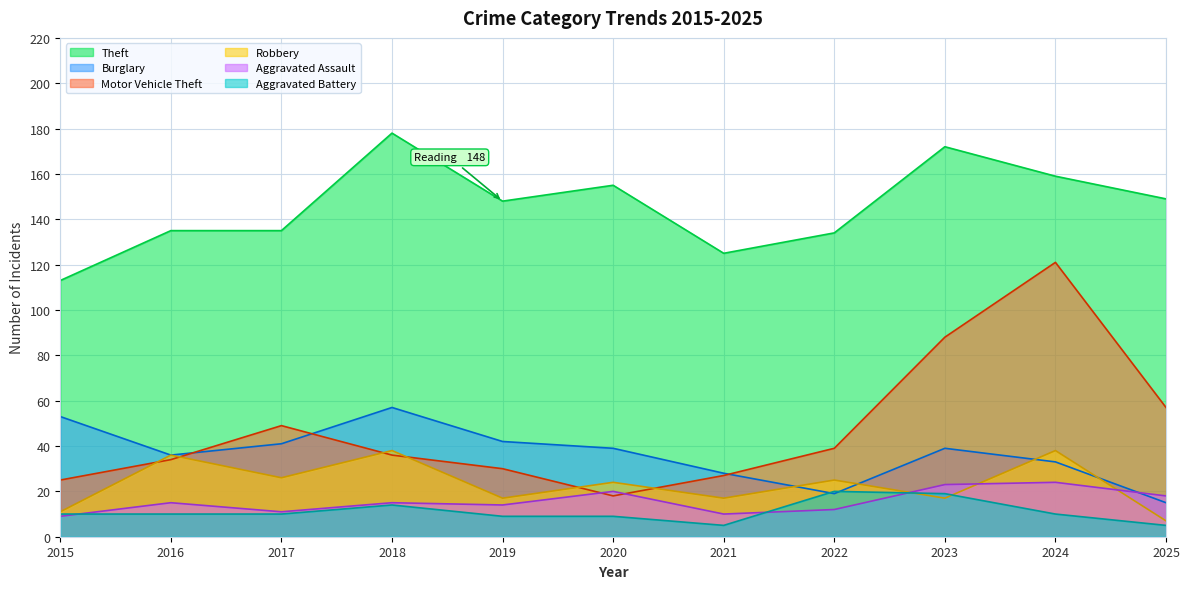

In Motor Vehicle Theft, how many points are lower than both neighbors (excluding endpoints)?

1